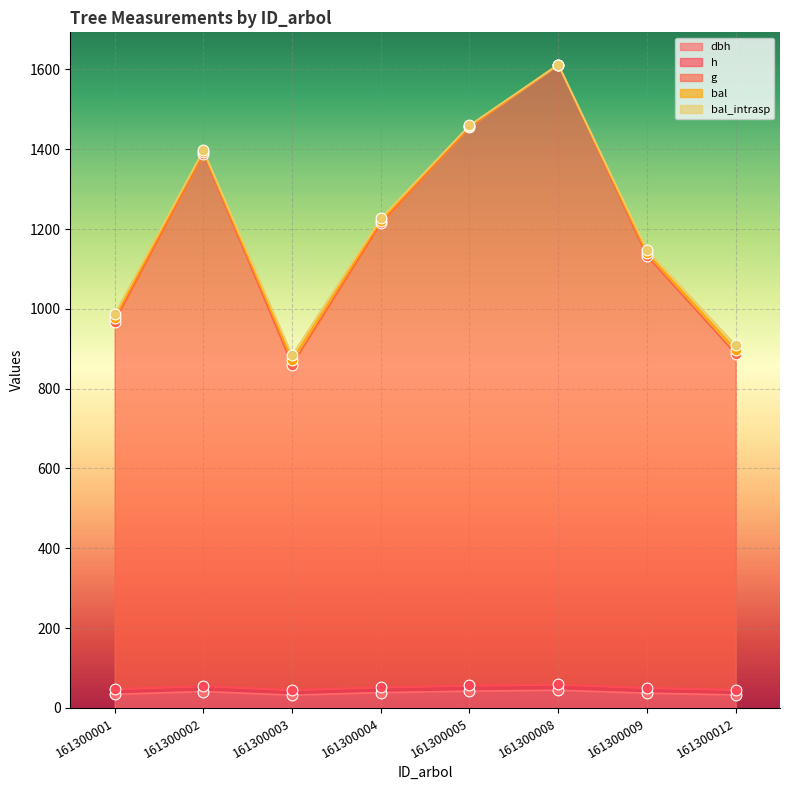

Which series has the largest Y range (max minus min)?

g